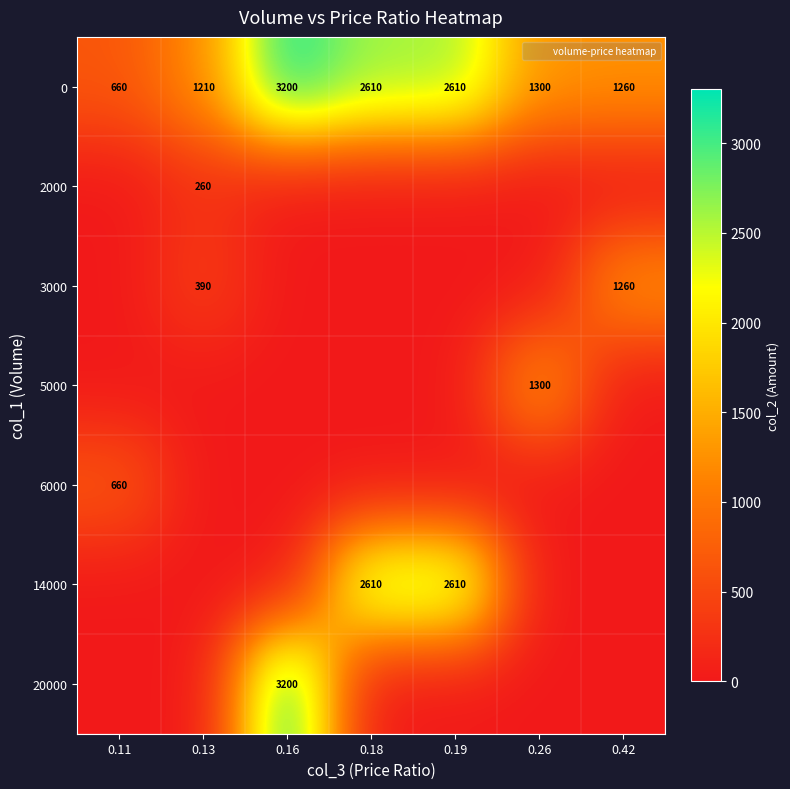

Between 0.18 and 0.42, which series saw the biggest shift?

14000